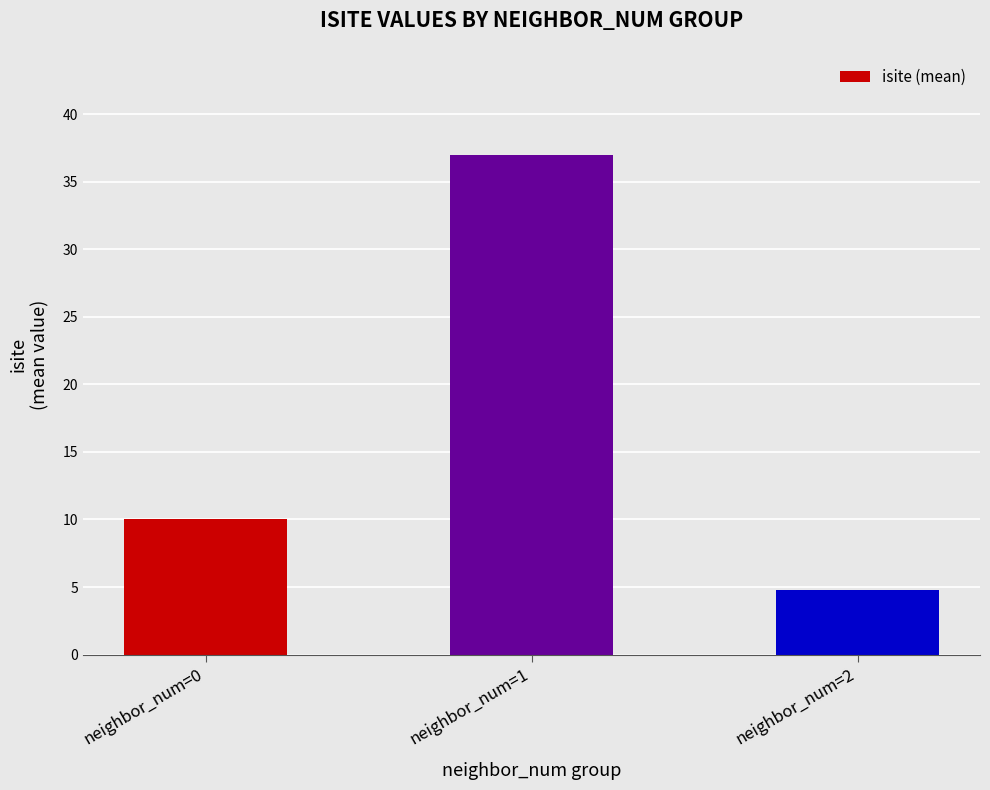

What is the value of the 2nd bar from the left?

37.0